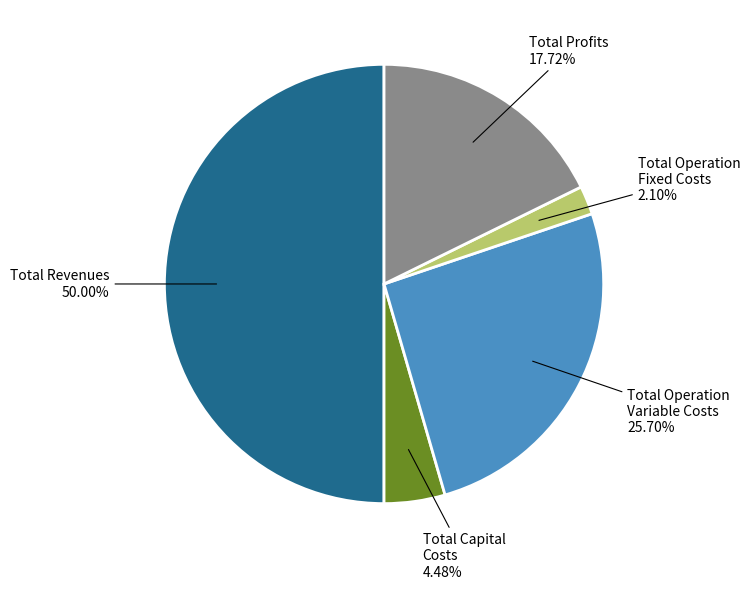

How many segments does this pie chart have?

5